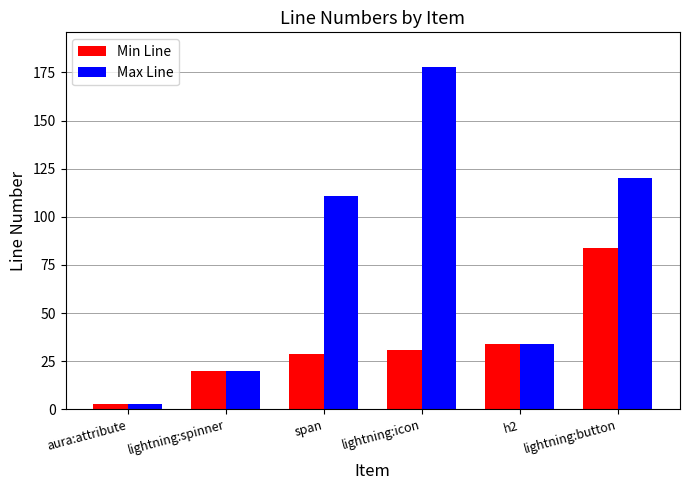

Rank the categories by Min Line value from lowest to highest.

aura:attribute, lightning:spinner, span, lightning:icon, h2, lightning:button